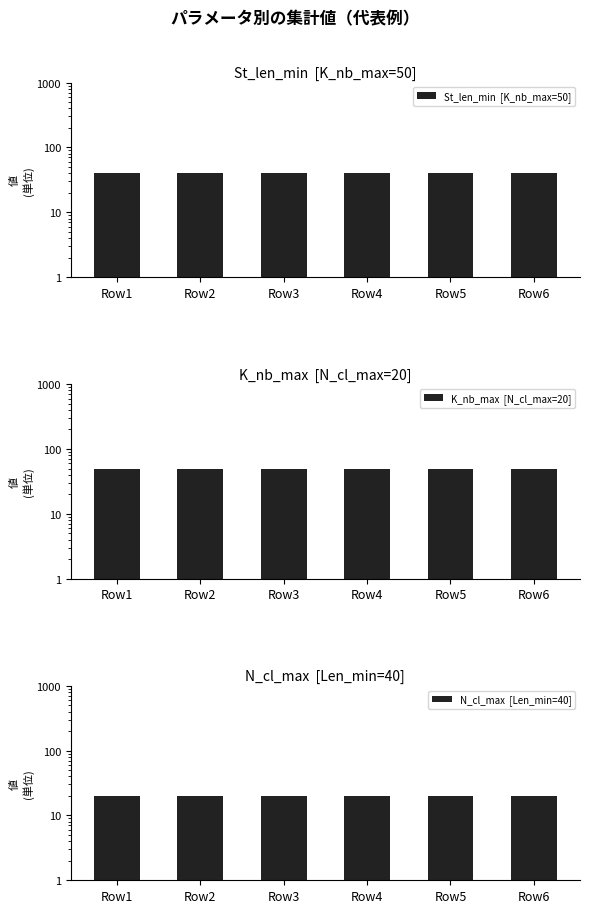

What are all the series names shown in the legend?

St_len_min  [K_nb_max=50], K_nb_max  [N_cl_max=20], N_cl_max  [Len_min=40]